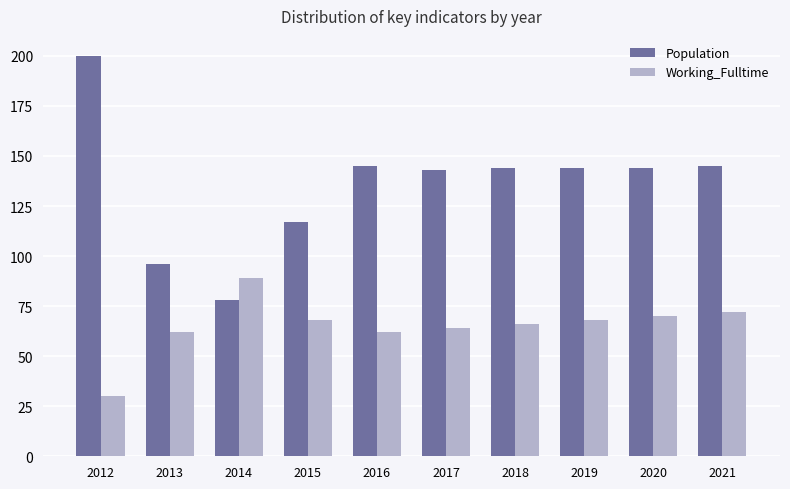

The Working_Fulltime series shows 62 at 2016. True or false?

True